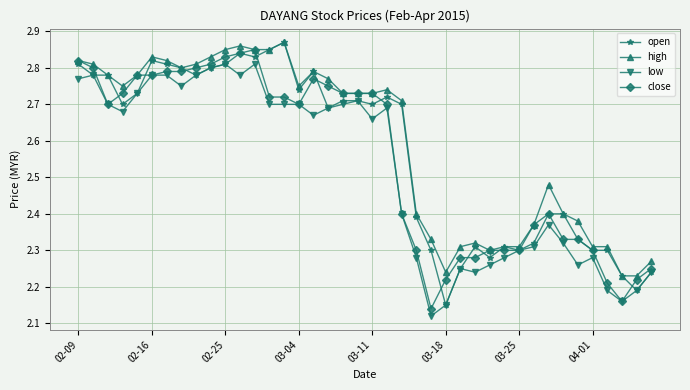

At how many categories does at least one series exceed 2?

40